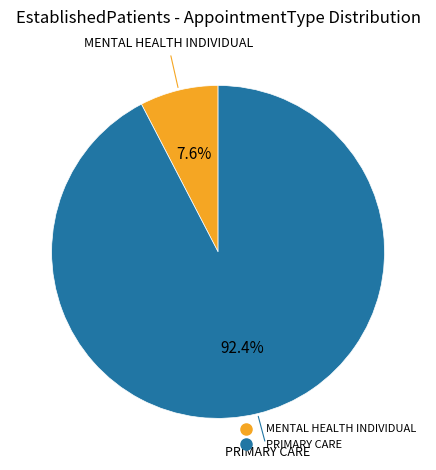

Between MENTAL HEALTH INDIVIDUAL and PRIMARY CARE, which is larger?

PRIMARY CARE